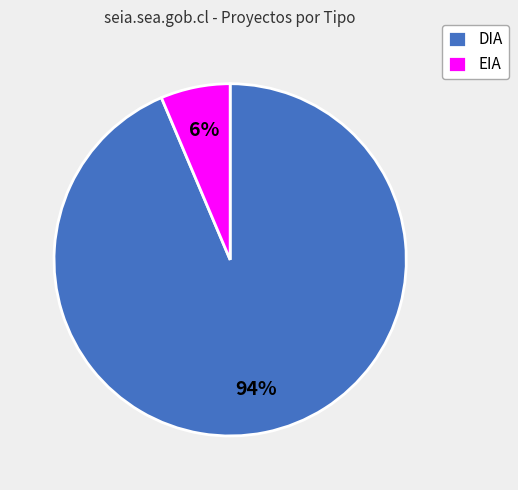

The EIA slice represents 6% of the pie. True or false?

True